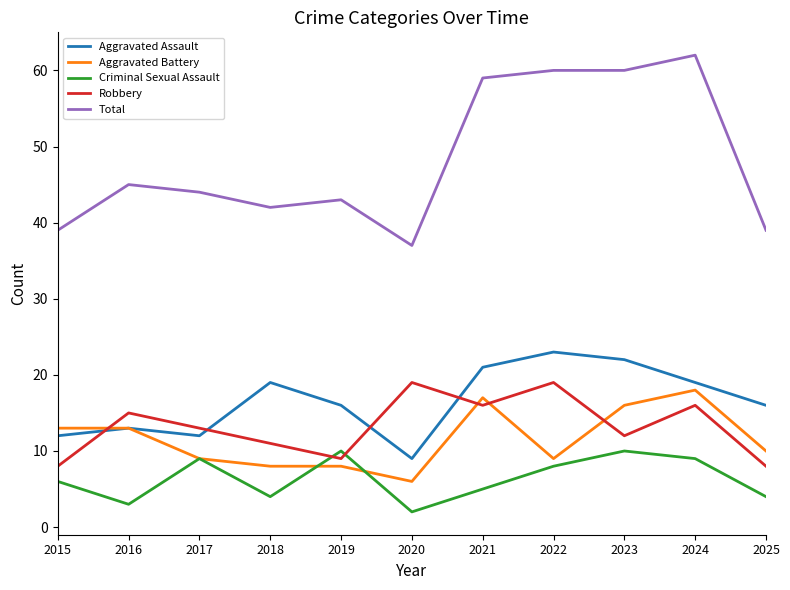

In Robbery, how many points are higher than both neighbors (excluding endpoints)?

4